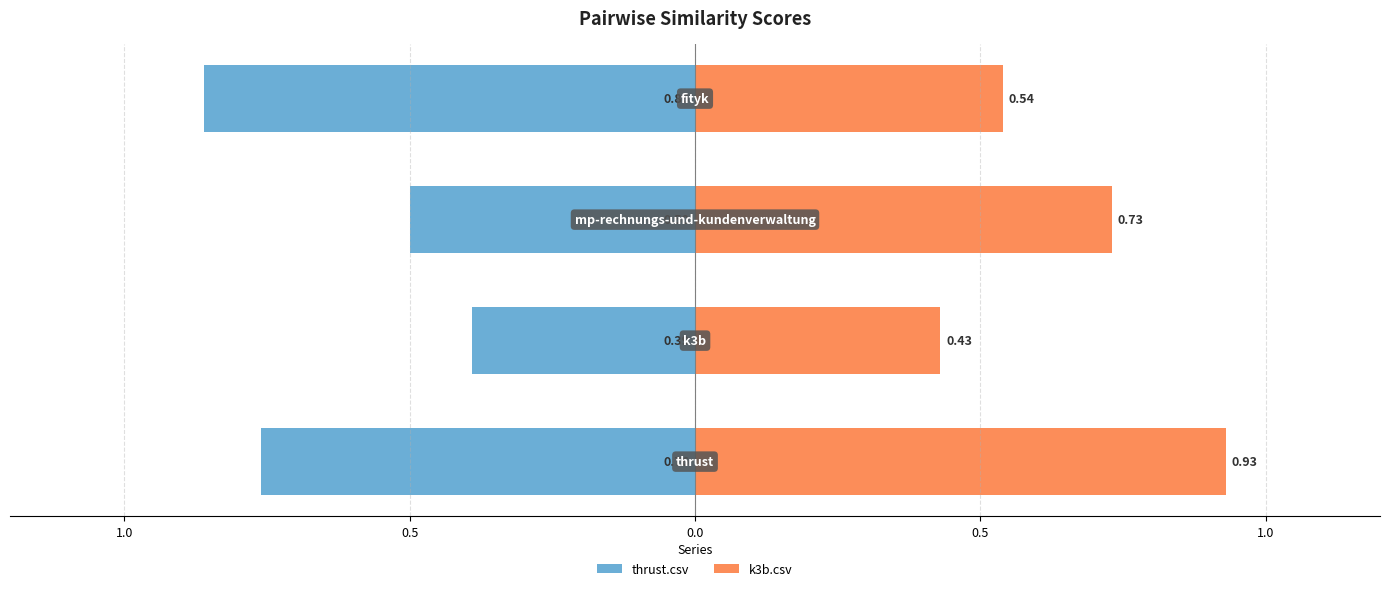

Reading left to right, transcribe all the data shown in this chart.

thrust.csv: 1.0=-0.8	0.5=-0.4	0.0=-0.5	0.5=-0.9
k3b.csv: 1.0=0.9	0.5=0.4	0.0=0.7	0.5=0.5